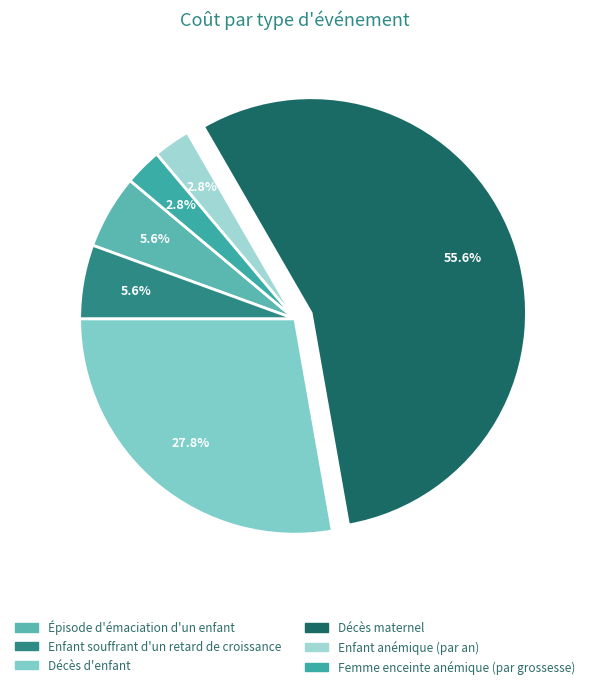

Count the number of slices in the pie.

6